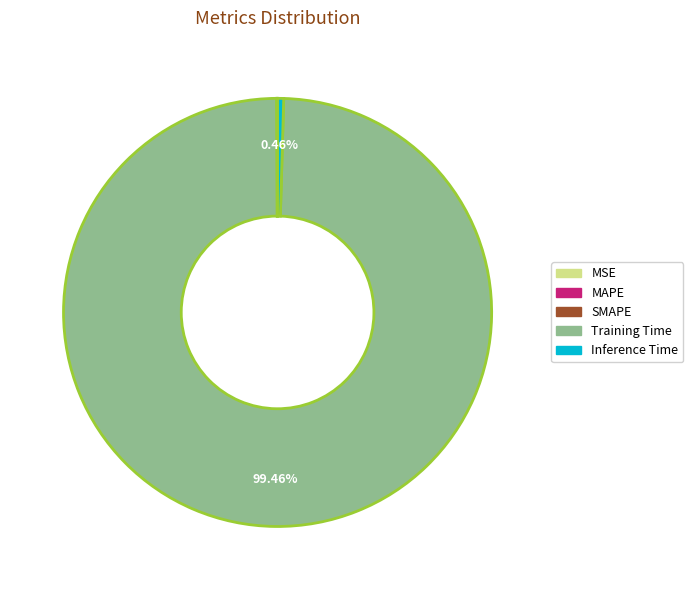

Is there any slice that represents more than half of the pie?

Yes